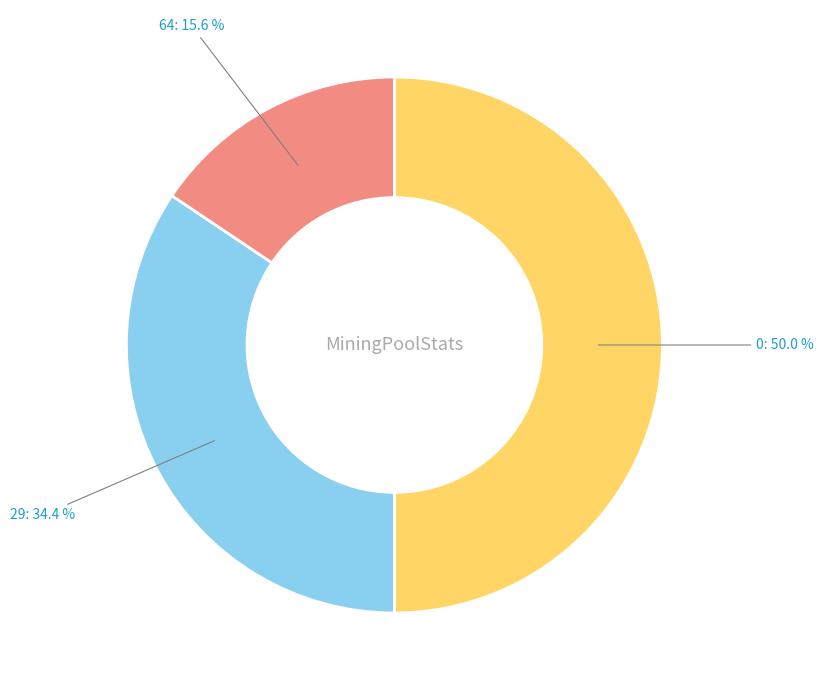

How many segments does this pie chart have?

3